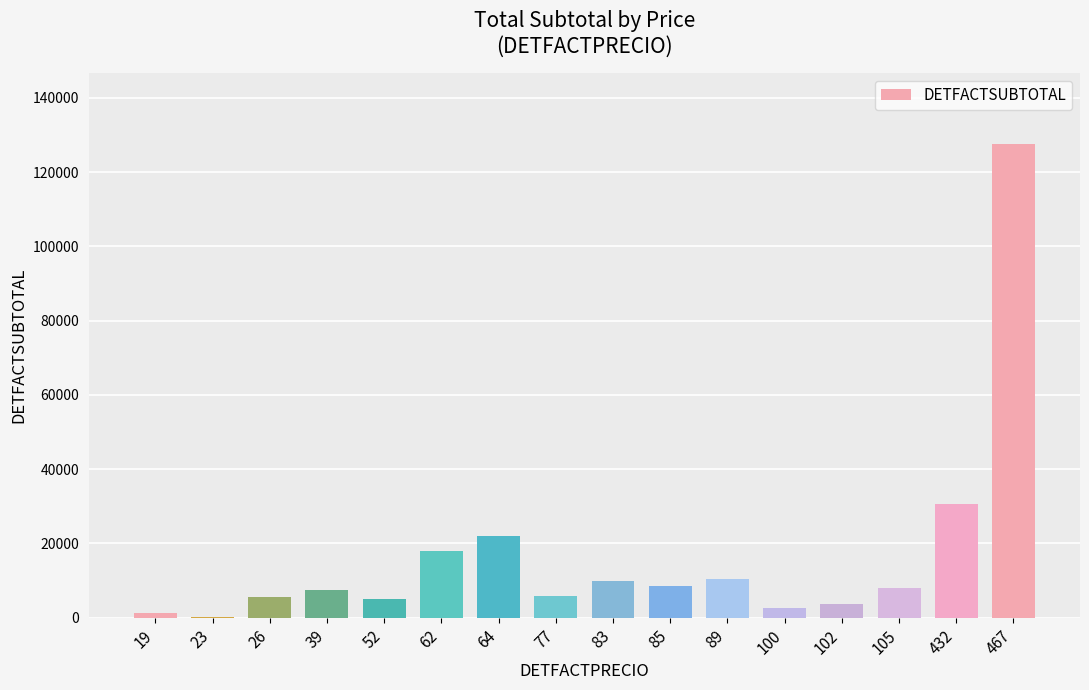

At which label does the data first exceed 7980?

62